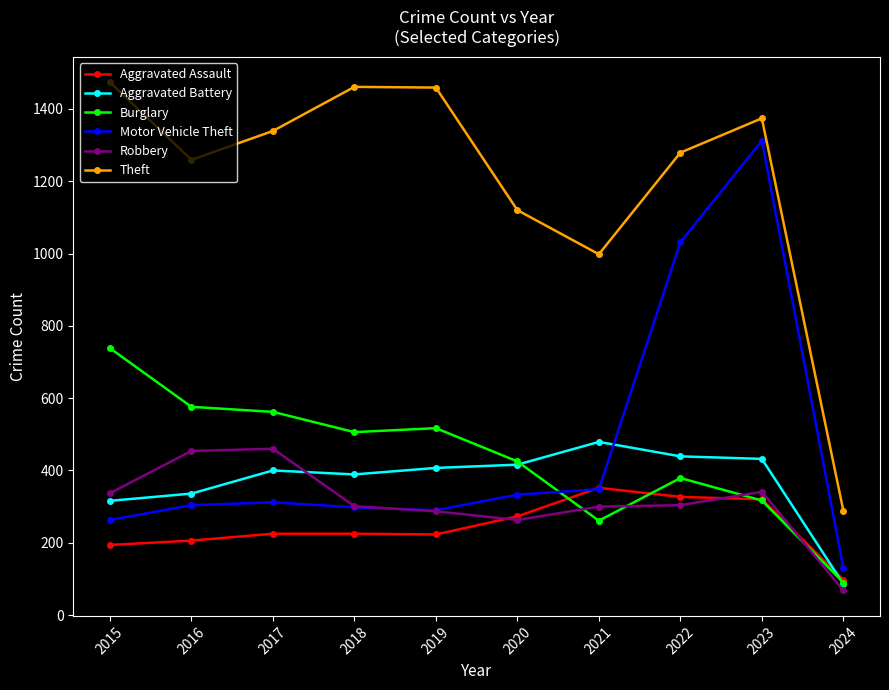

Where is the first local minimum for Theft?

2016